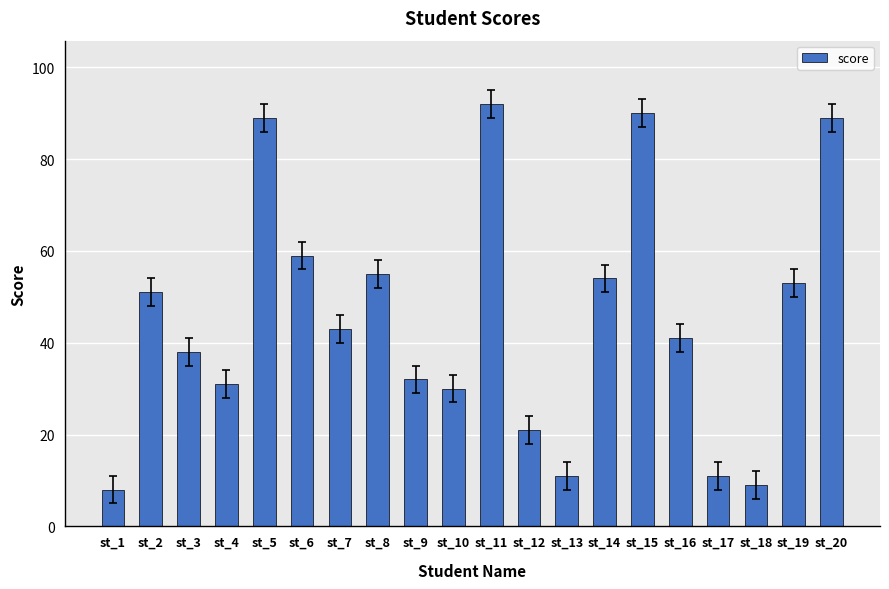

What is the greatest value displayed?

92